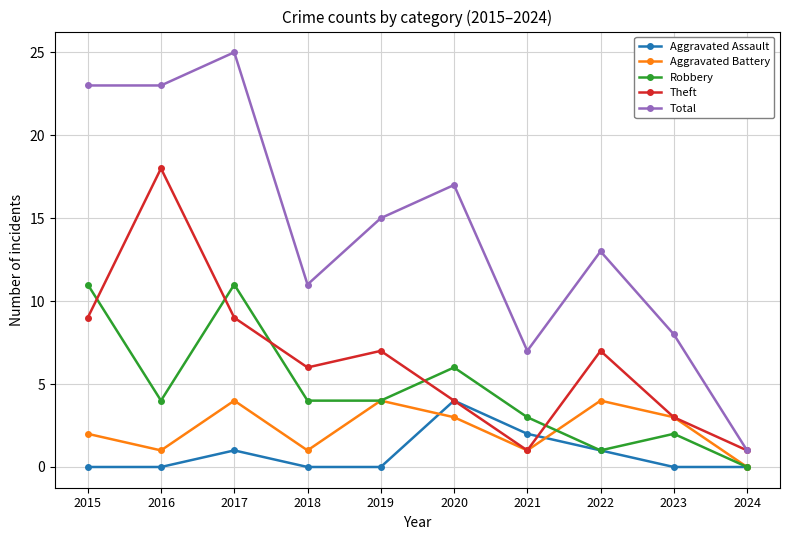

What value does the Total series have at 2017, to the nearest 5?

25